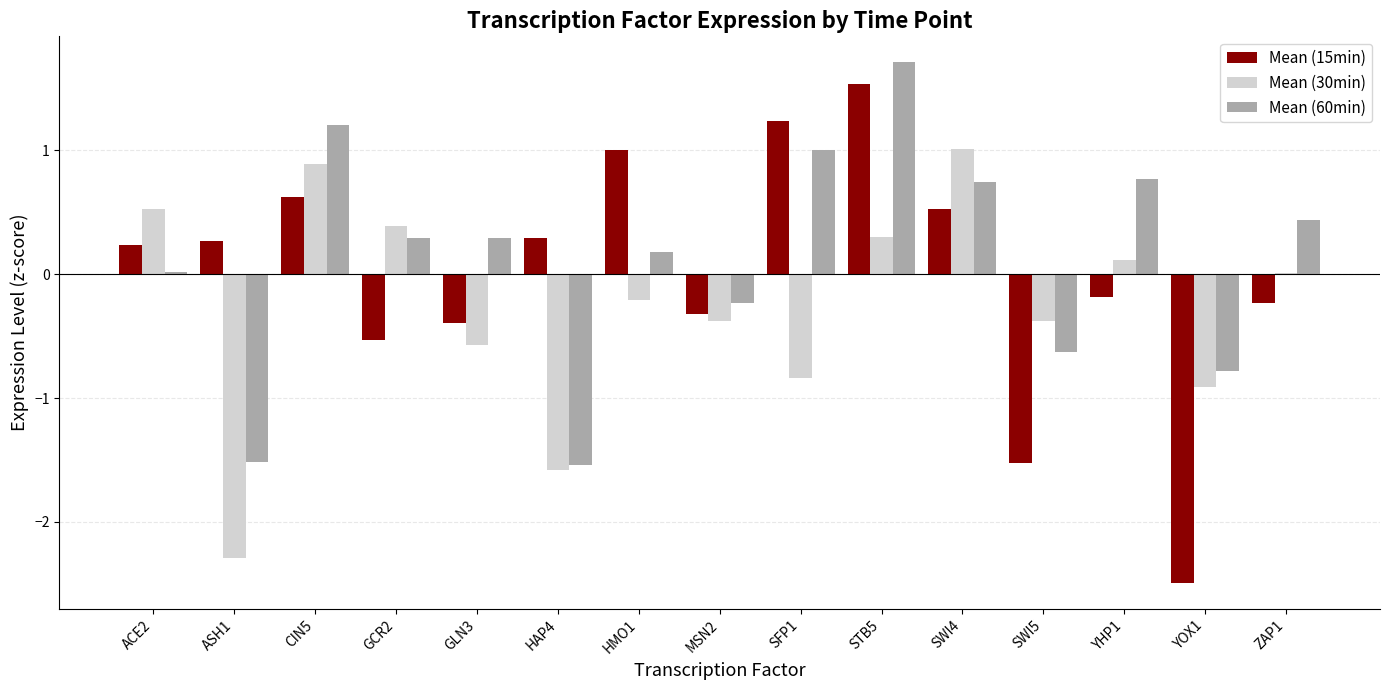

What is the total value across all series at STB5?

3.5